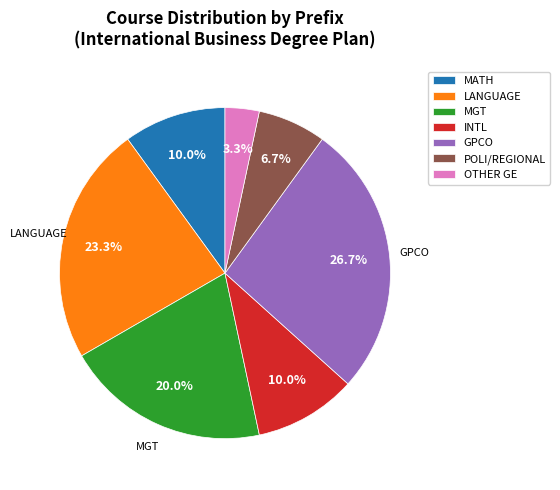

Is there a majority slice in this chart?

No